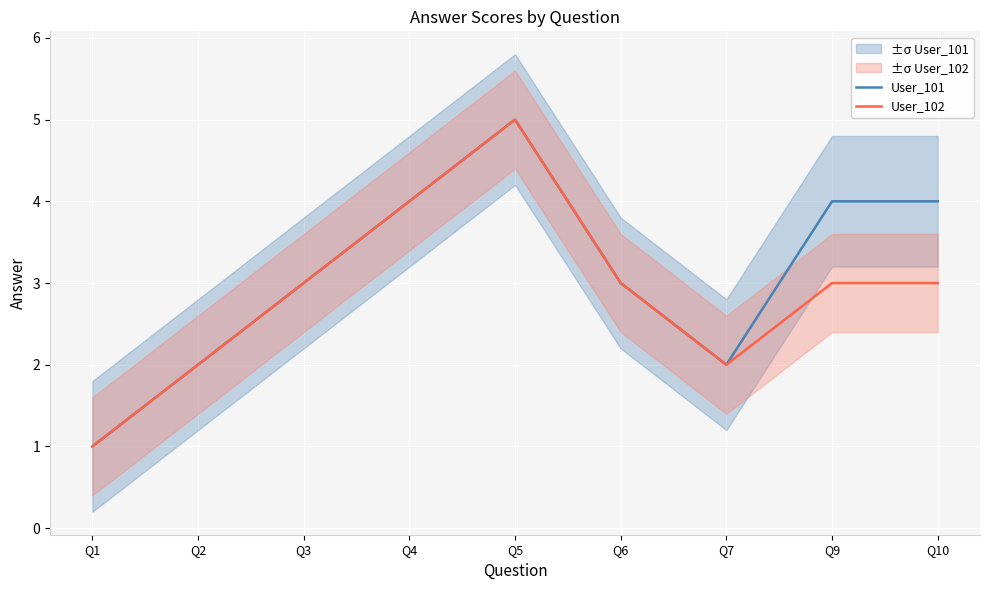

What is the difference between the maximum and minimum values in the User_102 series?

4